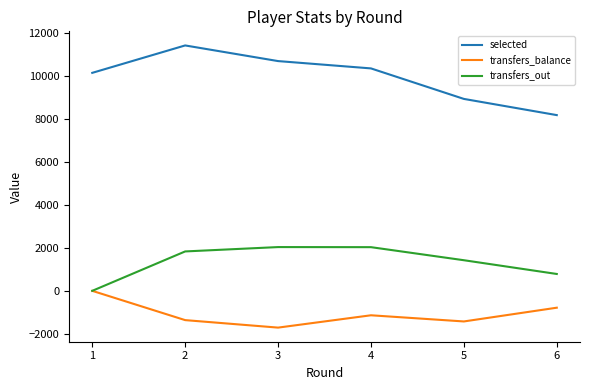

How many lines are shown in the chart?

3